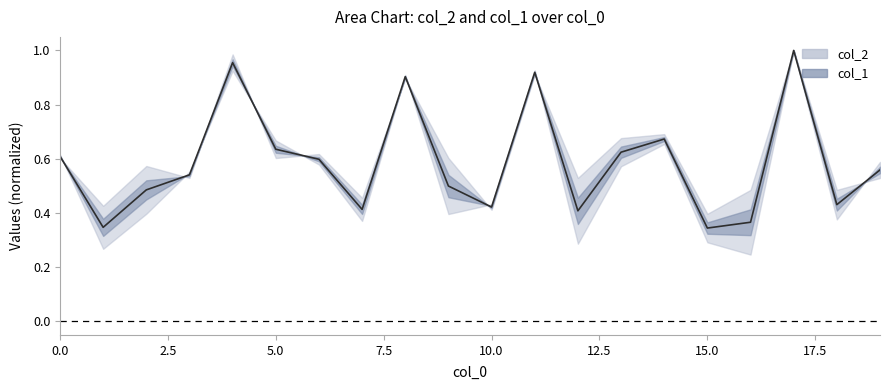

Reading left to right, extract all data points from this chart.

0.6	0.3	0.5	0.5	1.0	0.6	0.6	0.4	0.9	0.5	0.4	0.9	0.4	0.6	0.7	0.3	0.4	1.0	0.4	0.6